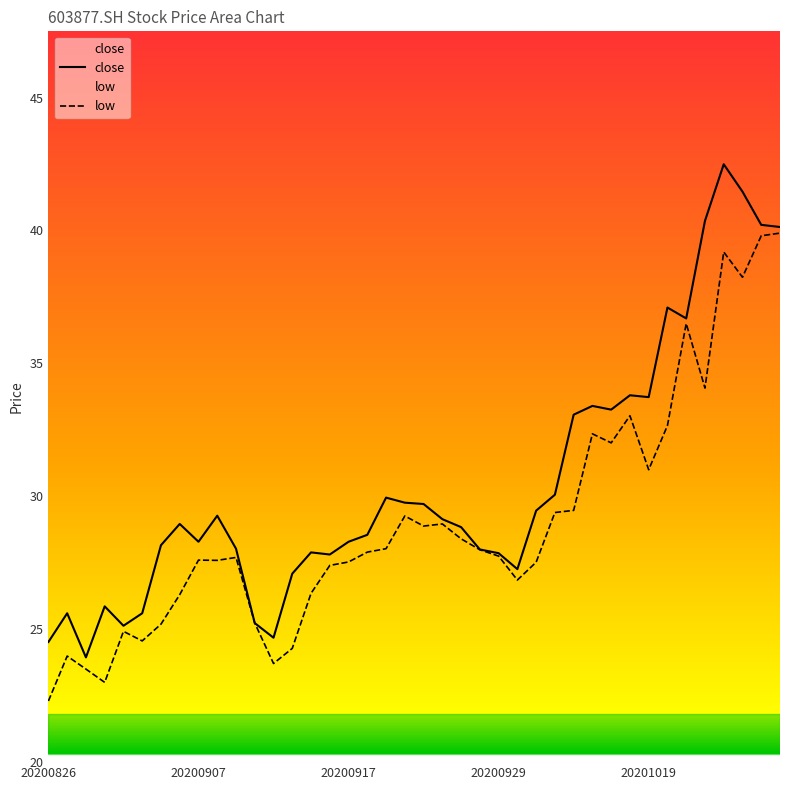

List the series in order of their overall mean, lowest first.

low, close